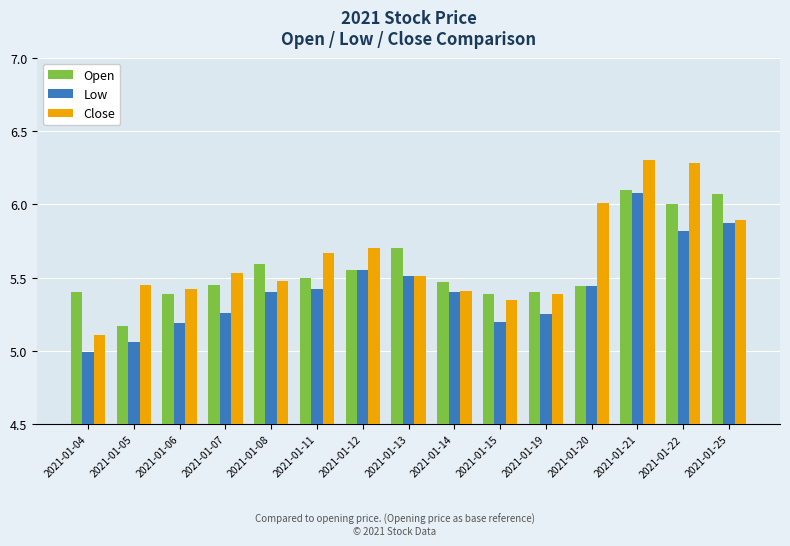

Which category has the highest value in the Low series?

2021-01-21